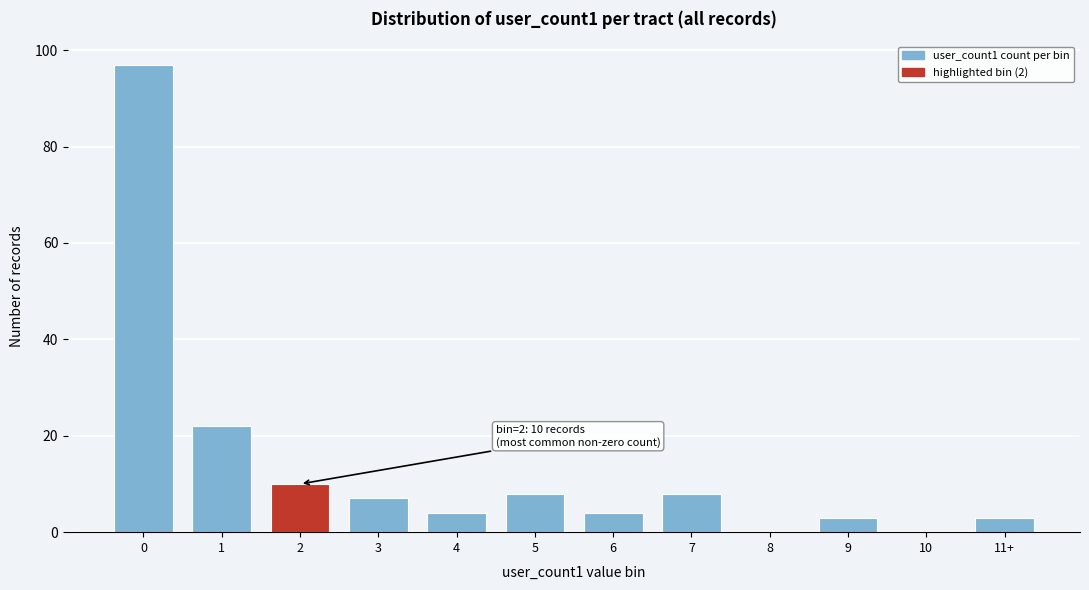

Reading left to right, what are all the values shown in this chart?

0=97	1=22	2=10	3=7	4=4	5=8	6=4	7=8	8=0	9=3	10=0	11+=3